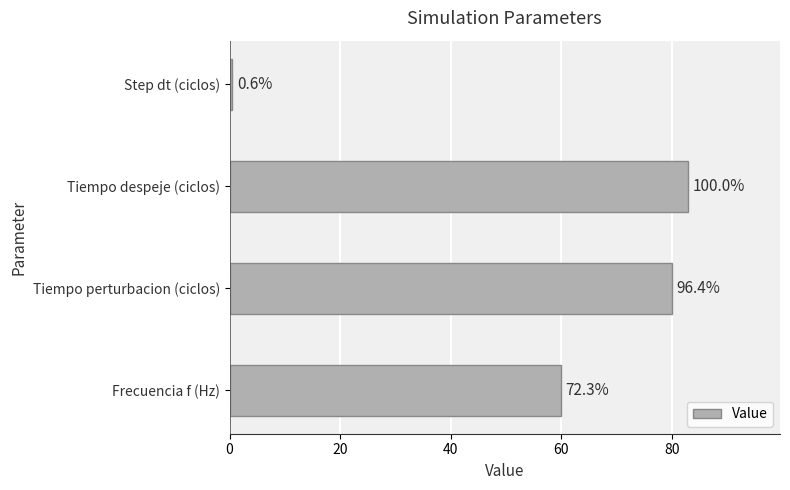

How many bars are there in total?

4